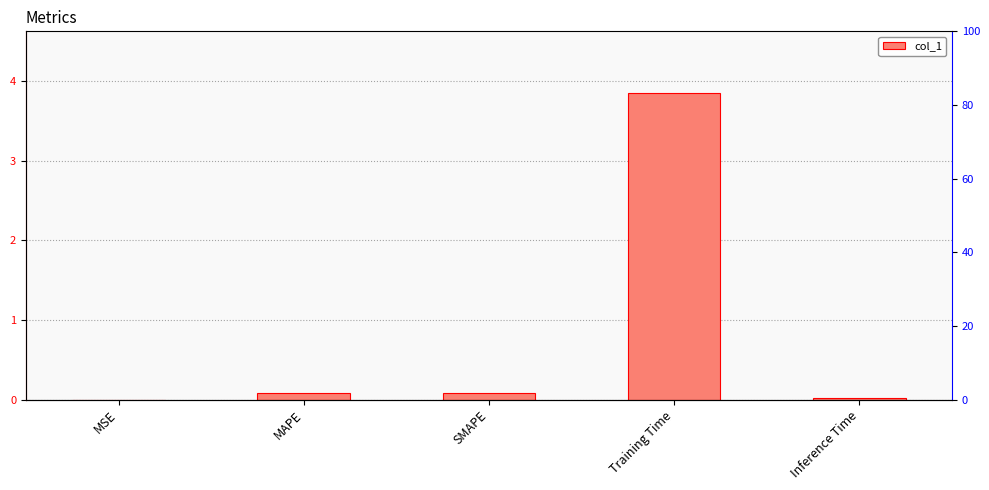

Are the bars horizontal?

No